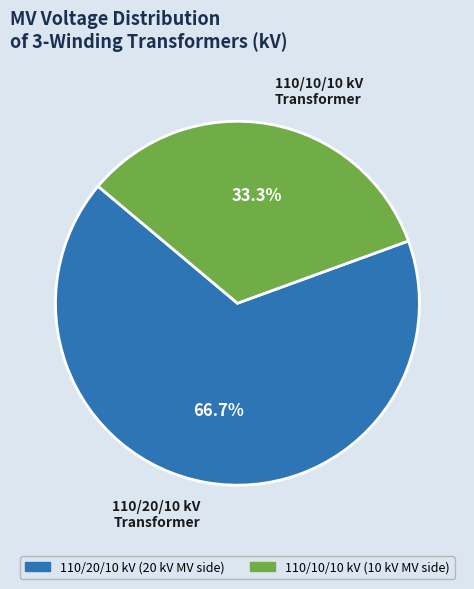

Rank the categories by value from highest to lowest.

110/20/10 kV Transformer, 110/10/10 kV Transformer